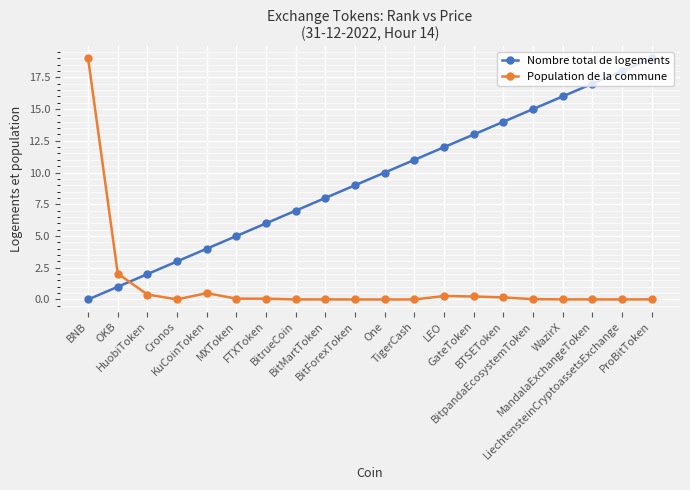

What is the label of the 7th point from the right?

GateToken